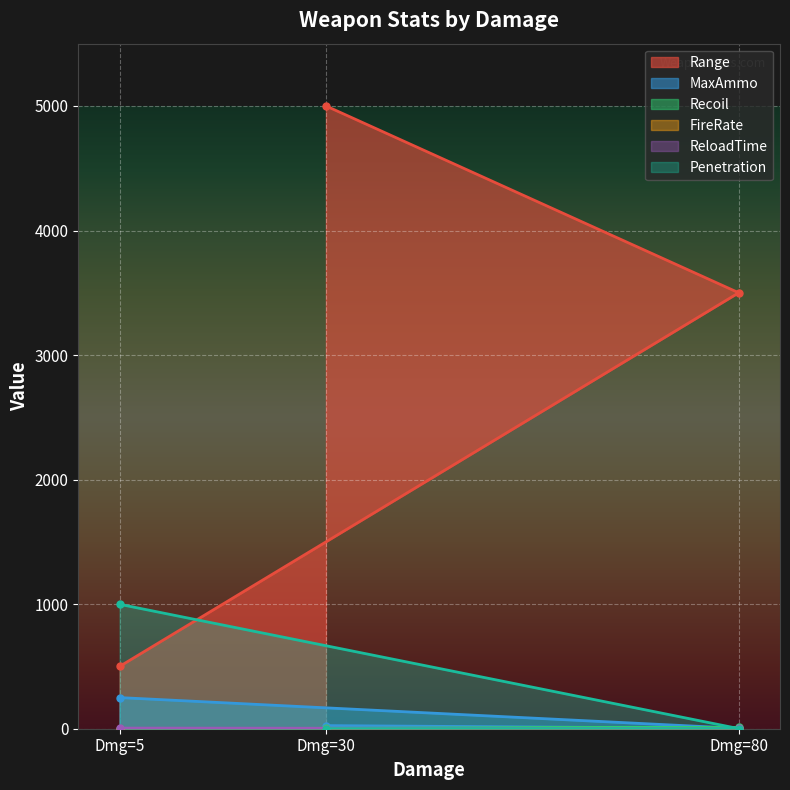

What is the value of the Range point at the 3rd from the left?

3500.0